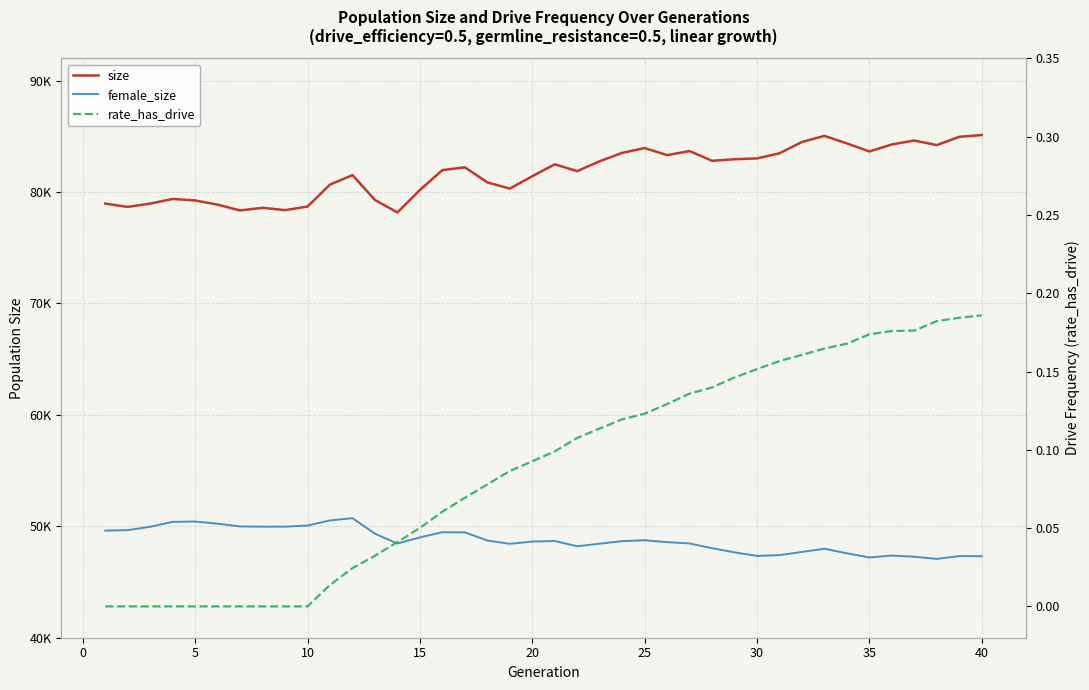

The value of female_size at 30 is 47413.0. True or false?

True